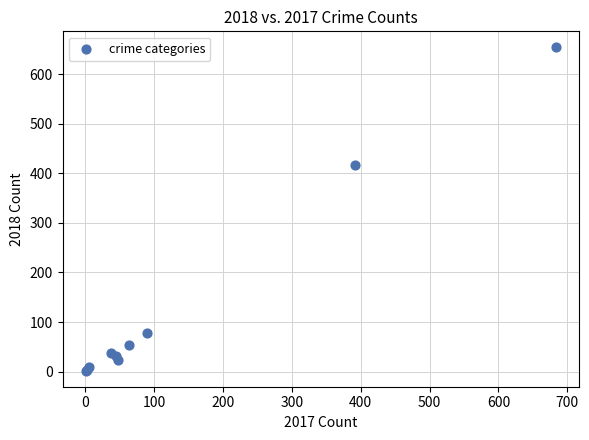

What Y value in the scatter plot is closest to 328?

416